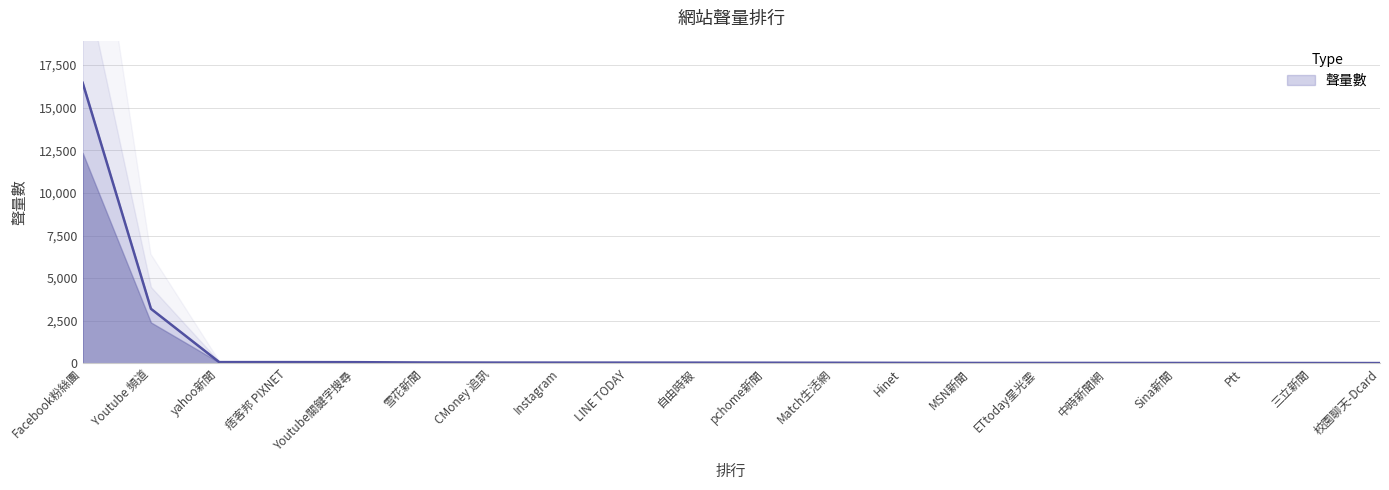

What is the label of the 15th point from the right?

雪花新聞